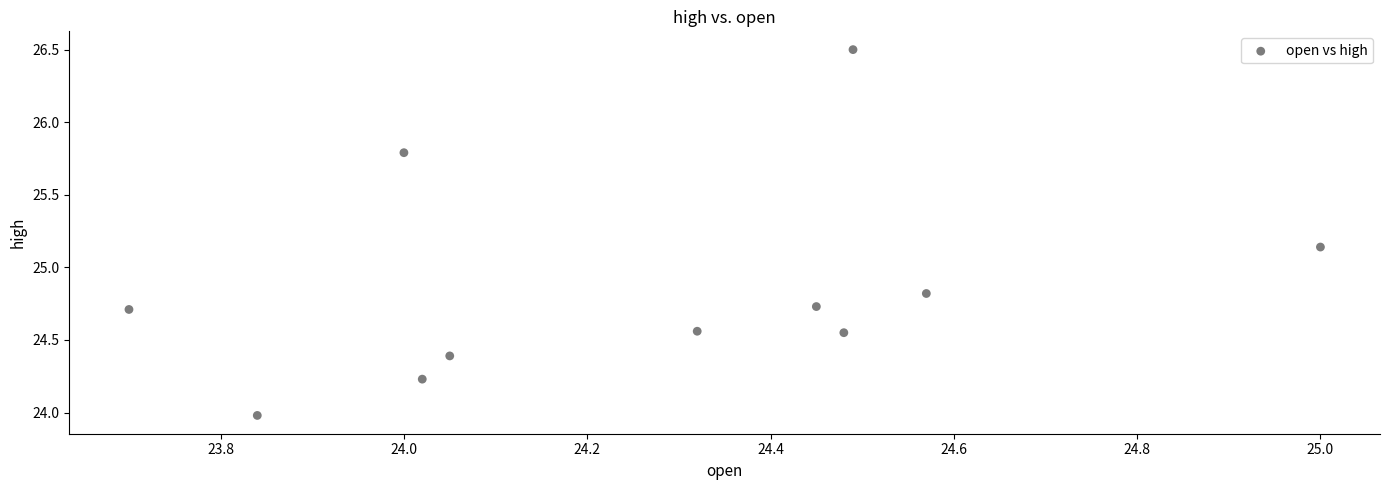

What is the average X value?

24.3